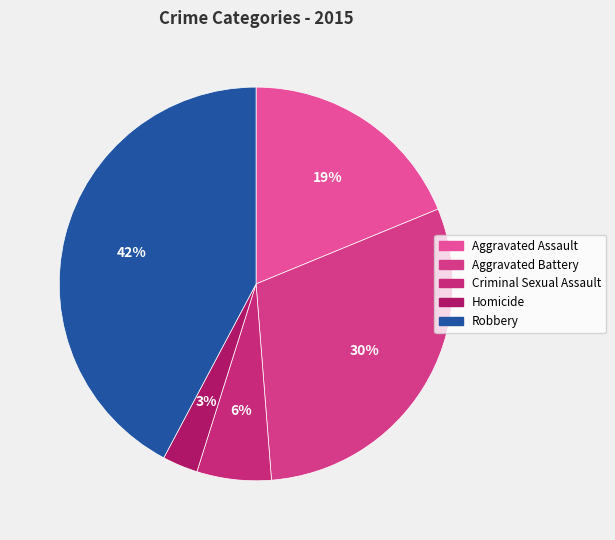

To the nearest percent, what percentage of the pie is Homicide?

3%